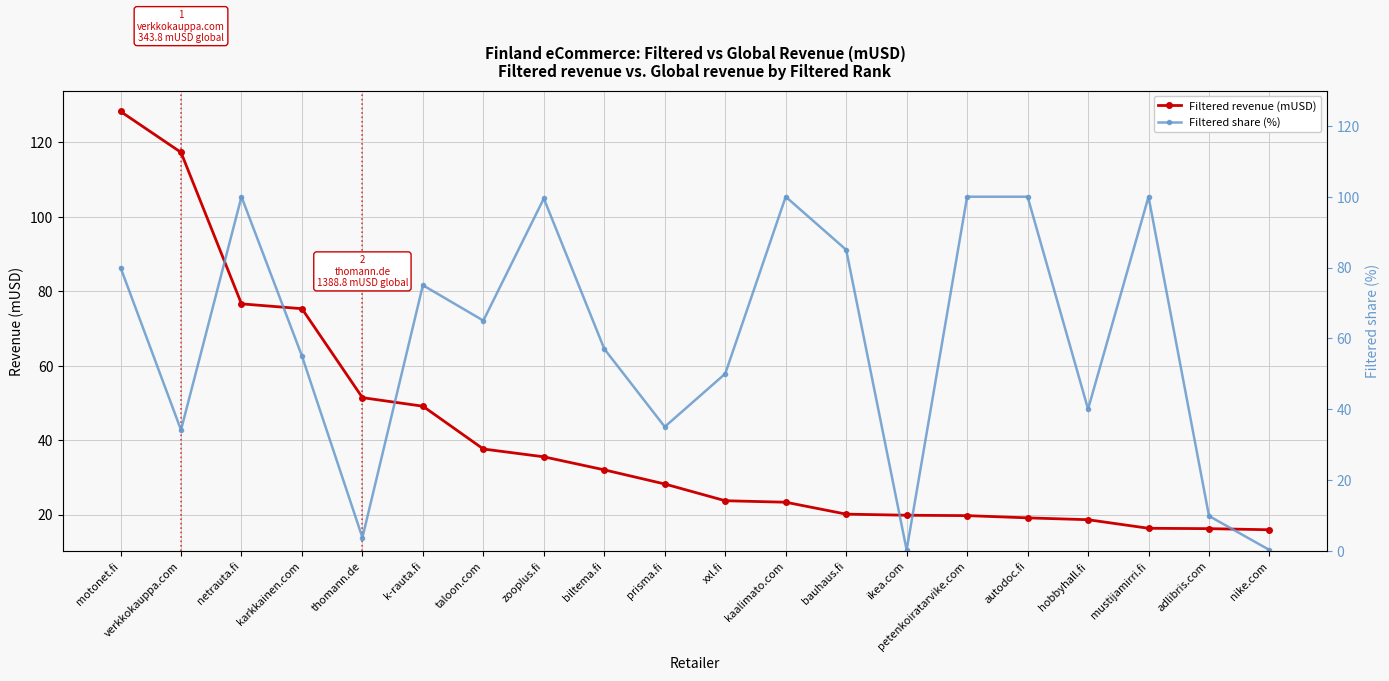

What is the sum of all Filtered share (%) values?

1189.5